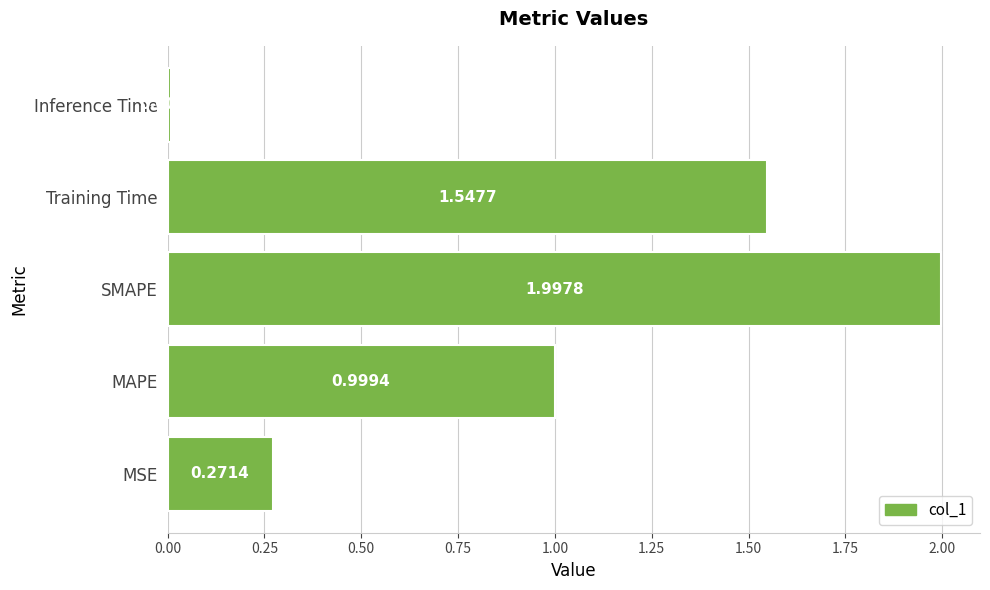

What is the greatest value displayed?

2.0